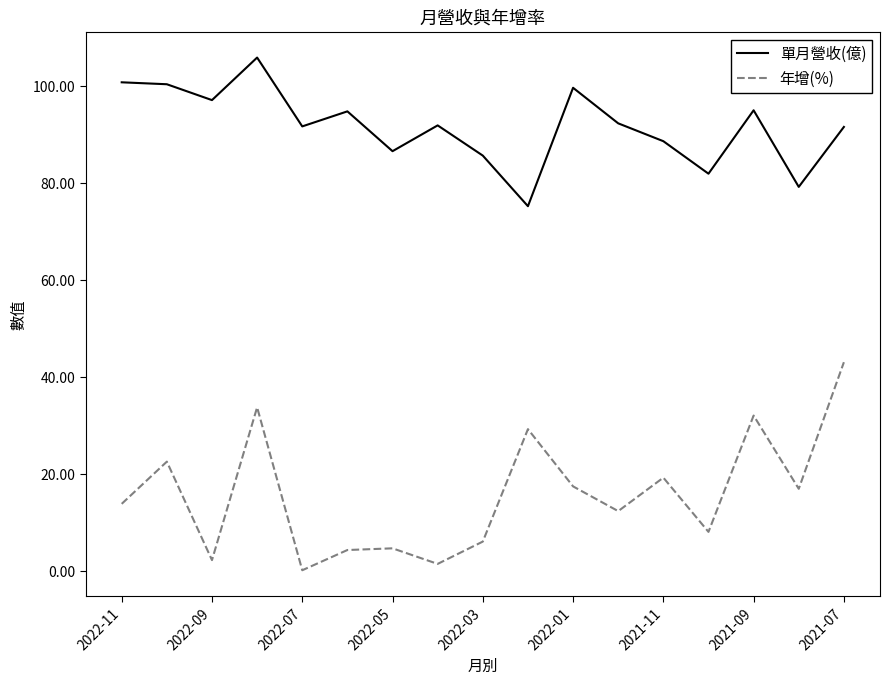

Does the chart have visible grid lines?

No